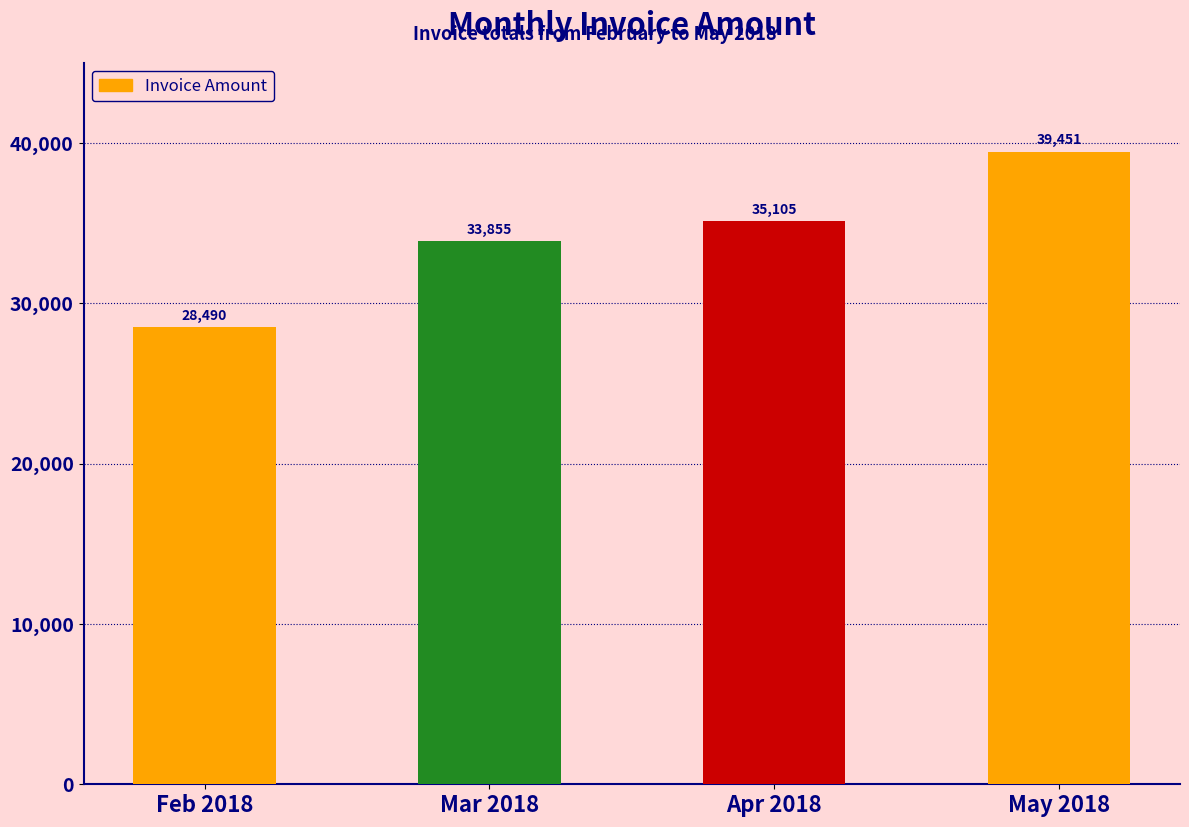

Which category has the lowest value across all series?

Feb 2018